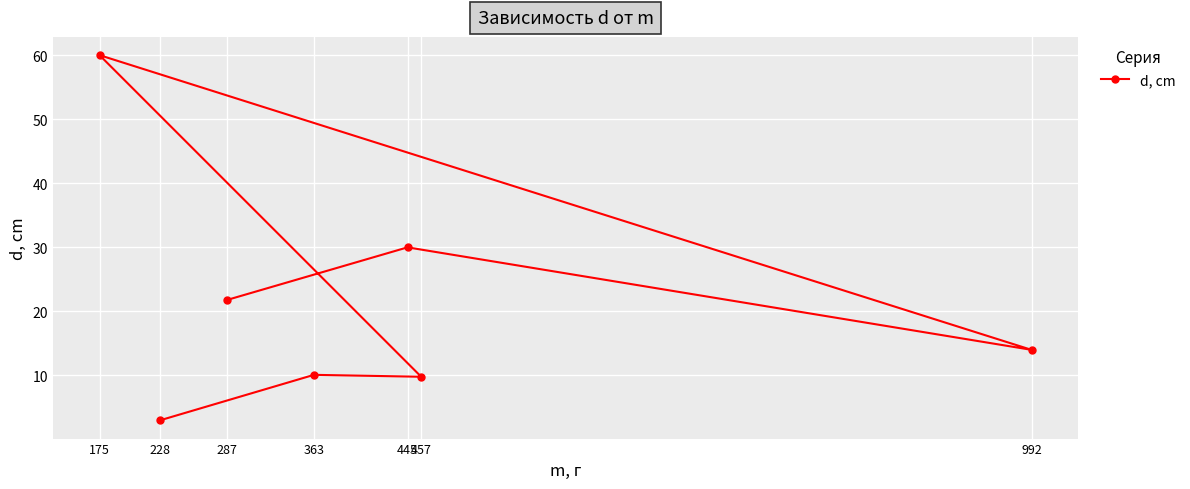

At which category does the chart reach its minimum across all series?

228